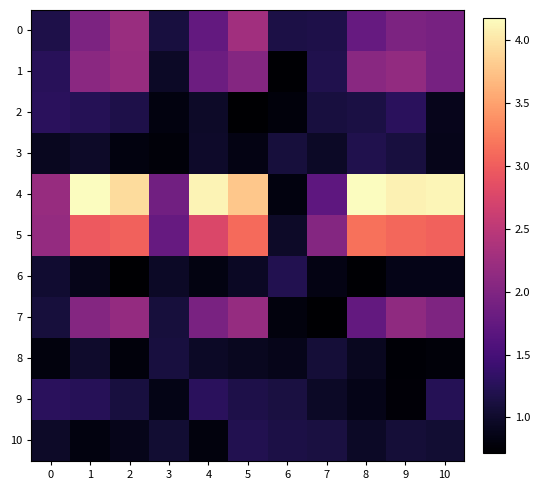

Rank the series by their maximum value, from lowest to highest.

8, 3, 6, 10, 9, 2, 7, 1, 0, 5, 4